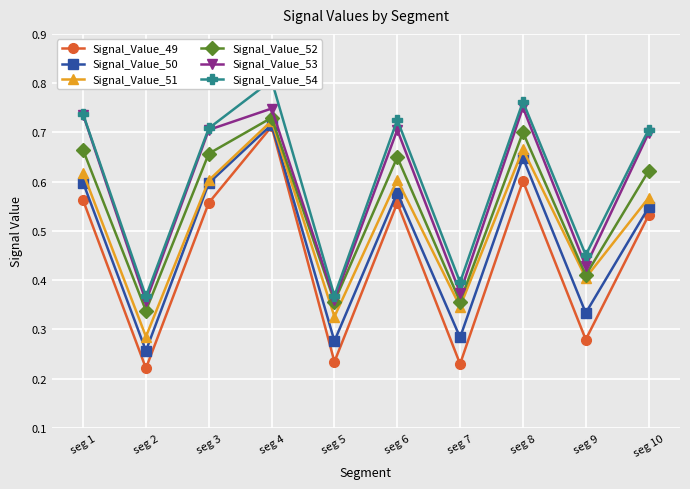

How many interior local valleys does the Signal_Value_52 series have?

4